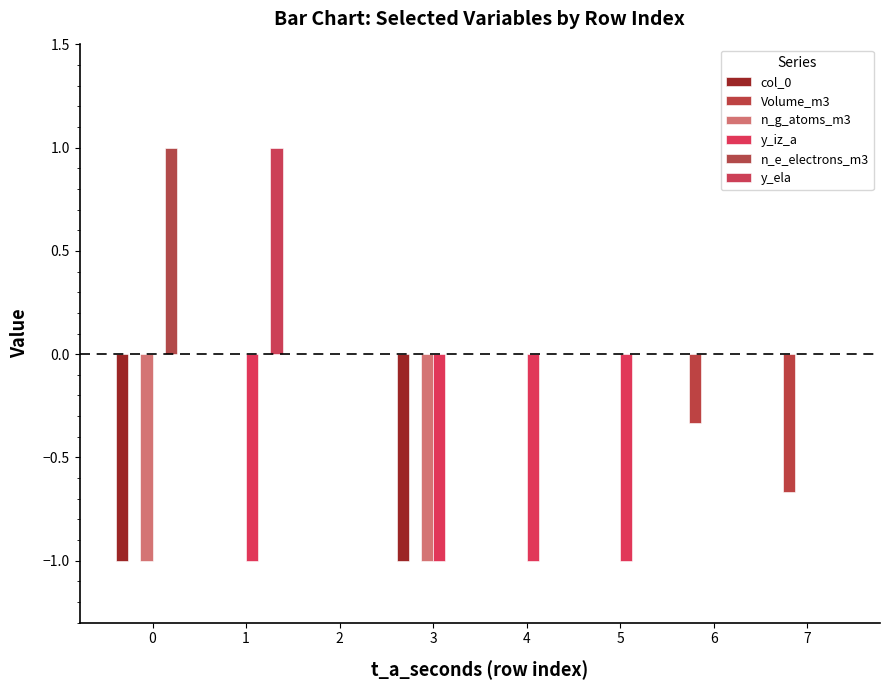

Reading left to right, extract all data points from this chart.

col_0: -1.0	0.0	0.0	-1.0	0.0	0.0	0.0	0.0
Volume_m3: 0.0	0.0	0.0	0.0	0.0	0.0	-0.3	-0.7
n_g_atoms_m3: -1.0	0.0	0.0	-1.0	0.0	0.0	0.0	0.0
y_iz_a: 0.0	-1.0	0.0	-1.0	-1.0	-1.0	0.0	0.0
n_e_electrons_m3: 1.0	0.0	0.0	0.0	0.0	0.0	0.0	0.0
y_ela: 0.0	1.0	0.0	0.0	0.0	0.0	0.0	0.0